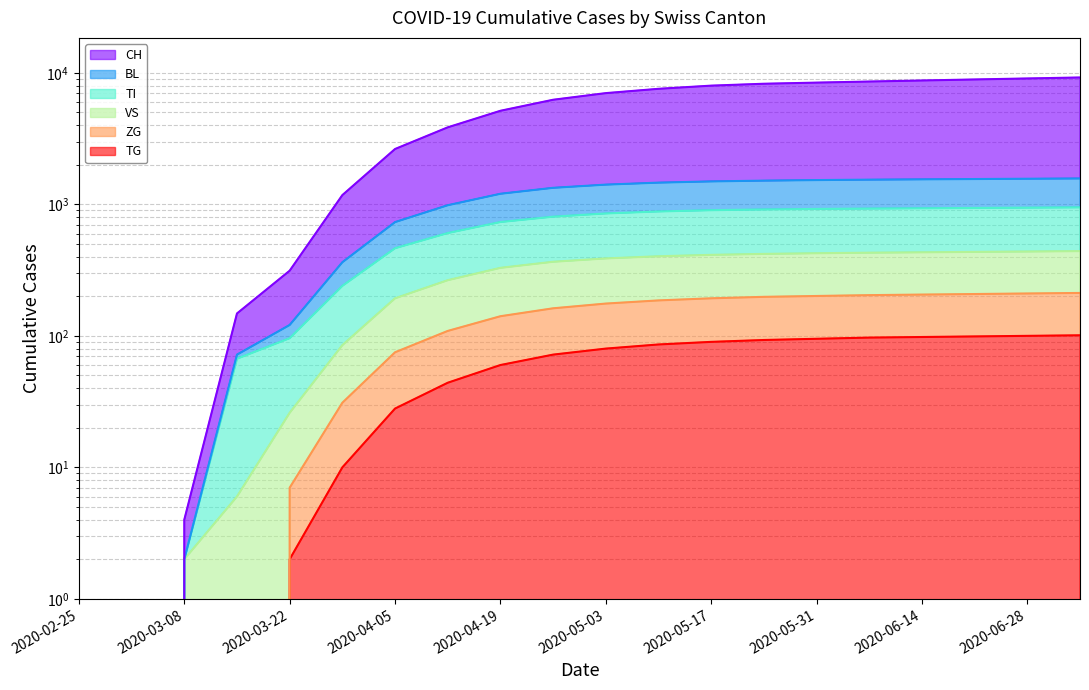

What is the difference between the maximum and minimum values in the ZG series?

212